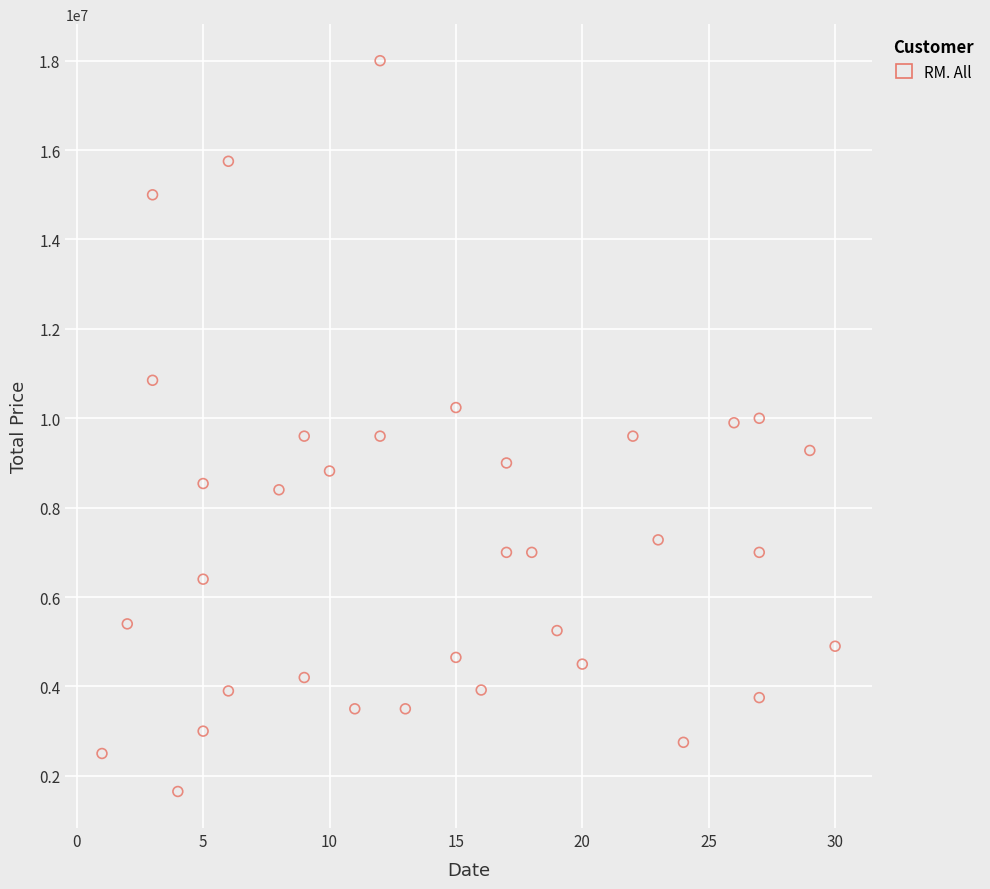

What is the range of Y values (max minus min)?

16350000